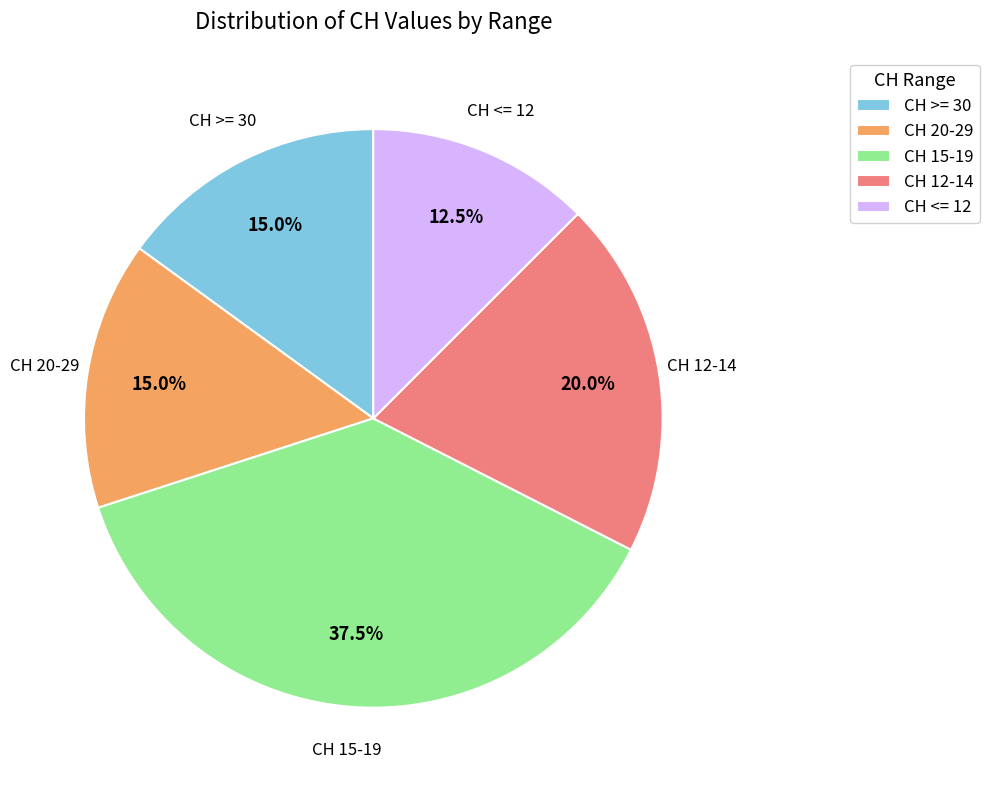

Does CH >= 30 represent more than half of the total?

No